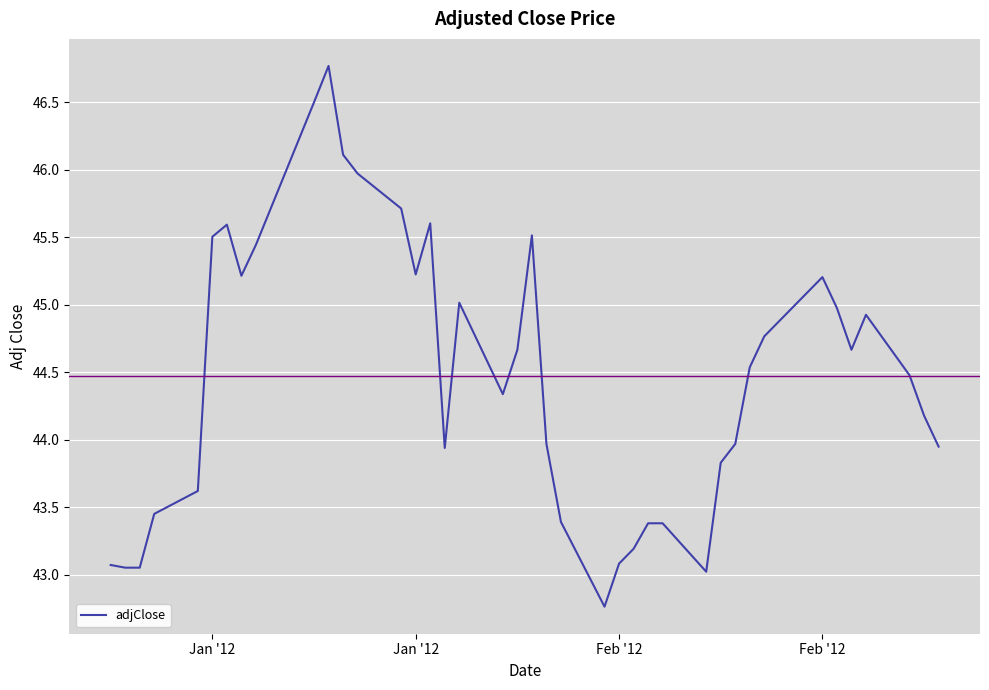

What is the difference between the maximum and minimum values?

4.0